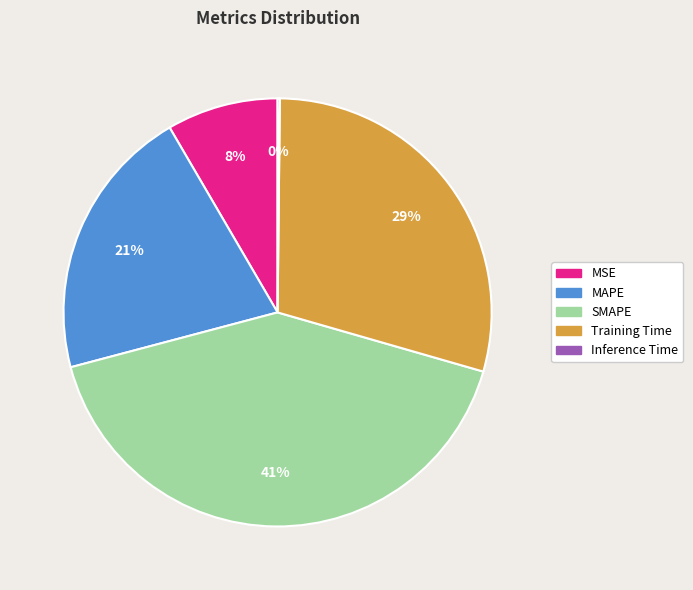

Approximately how many times larger is the value at SMAPE compared to Training Time?

1.4